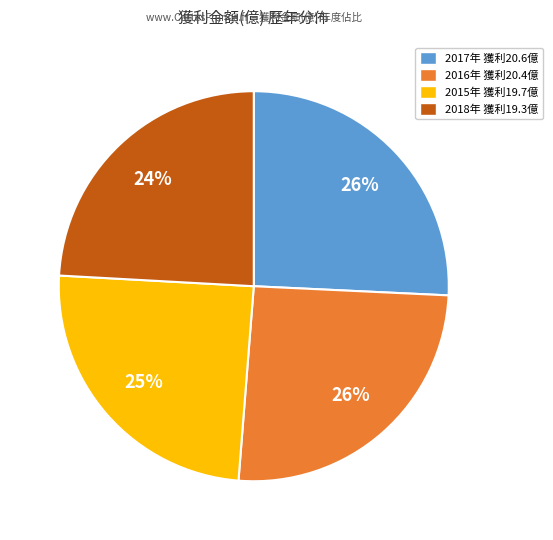

To the nearest percent, what is the average slice percentage?

25%